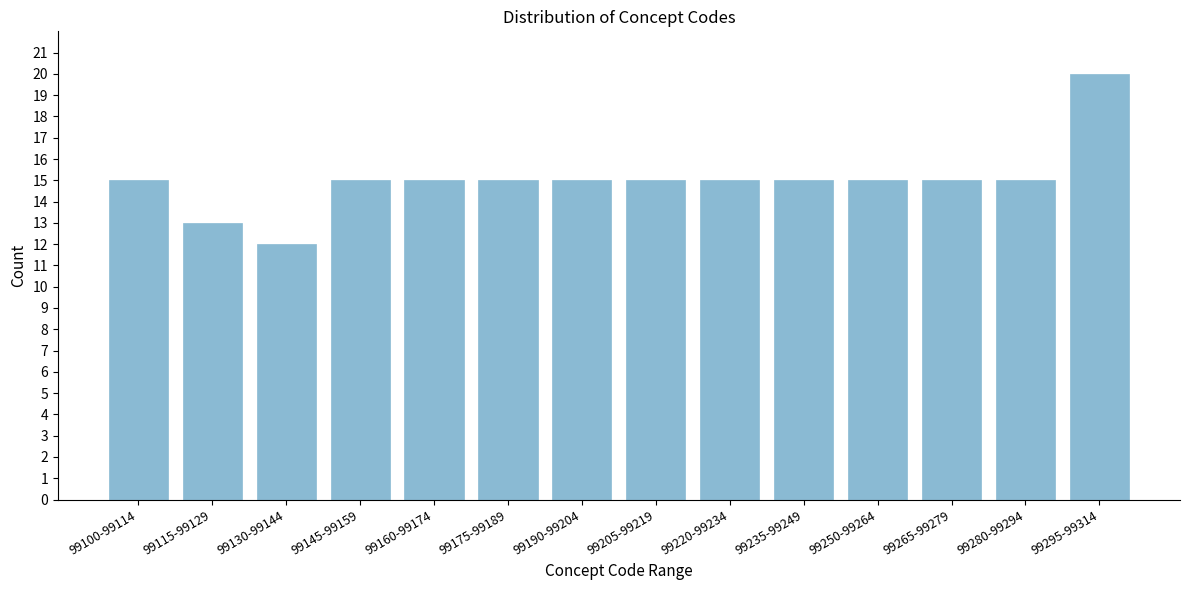

Reading left to right, what are all the values shown in this chart?

15	13	12	15	15	15	15	15	15	15	15	15	15	20